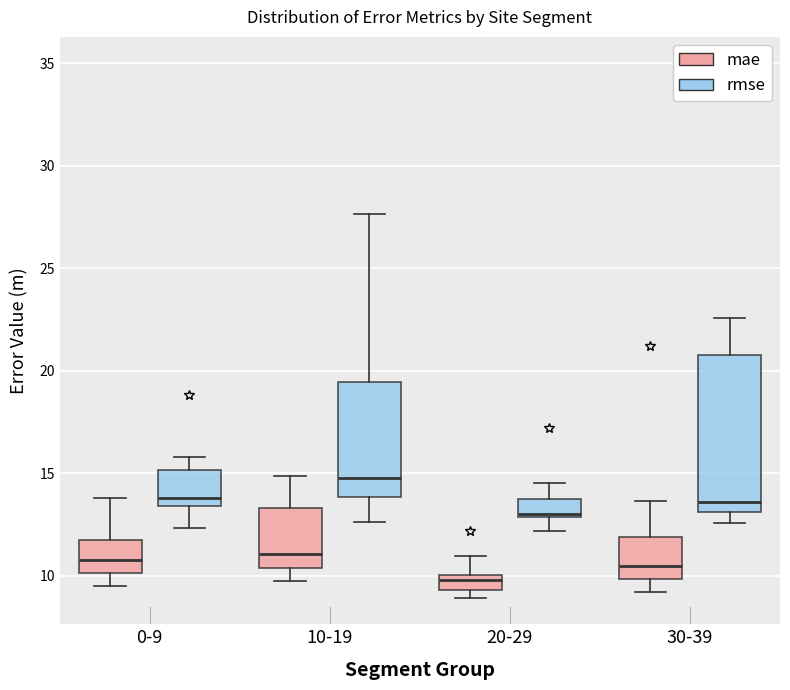

Comparing the boxes themselves (not the whiskers), which one is the tallest?

30-39 (rmse)